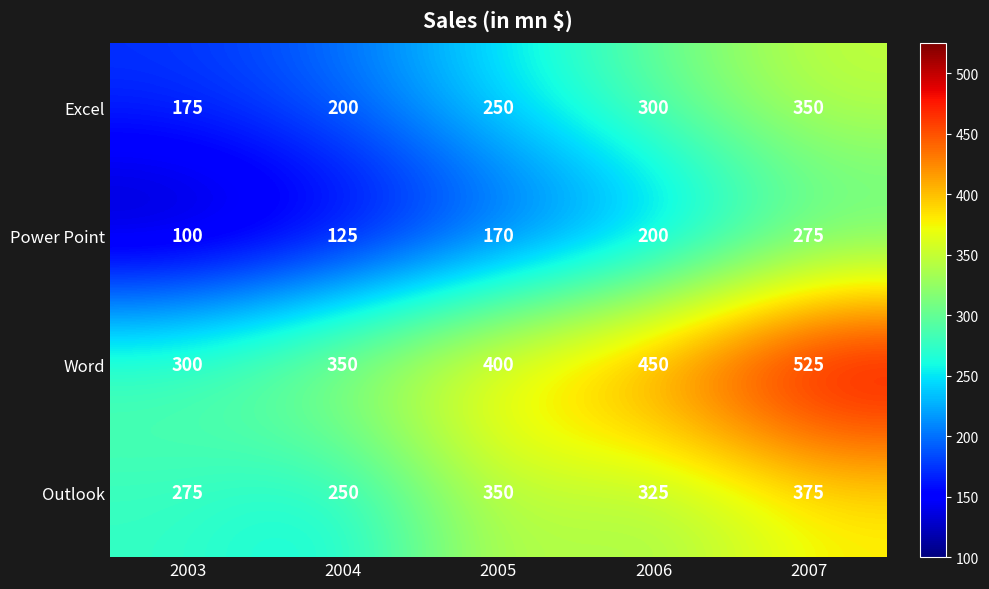

Reading left to right, extract all data points from this chart.

Excel: 175	200	250	300	350
Power Point: 100	125	170	200	275
Word: 300	350	400	450	525
Outlook: 275	250	350	325	375